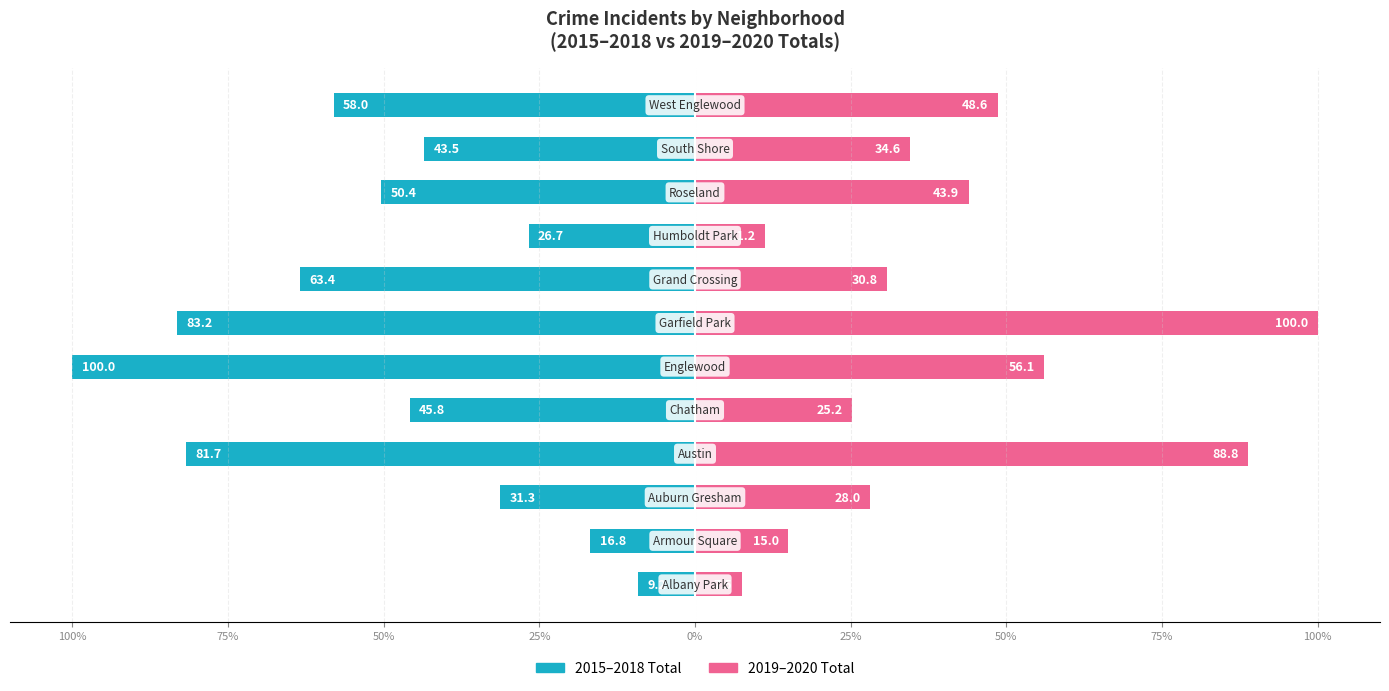

How many data points in 2019–2020 Total are less than 34?

6